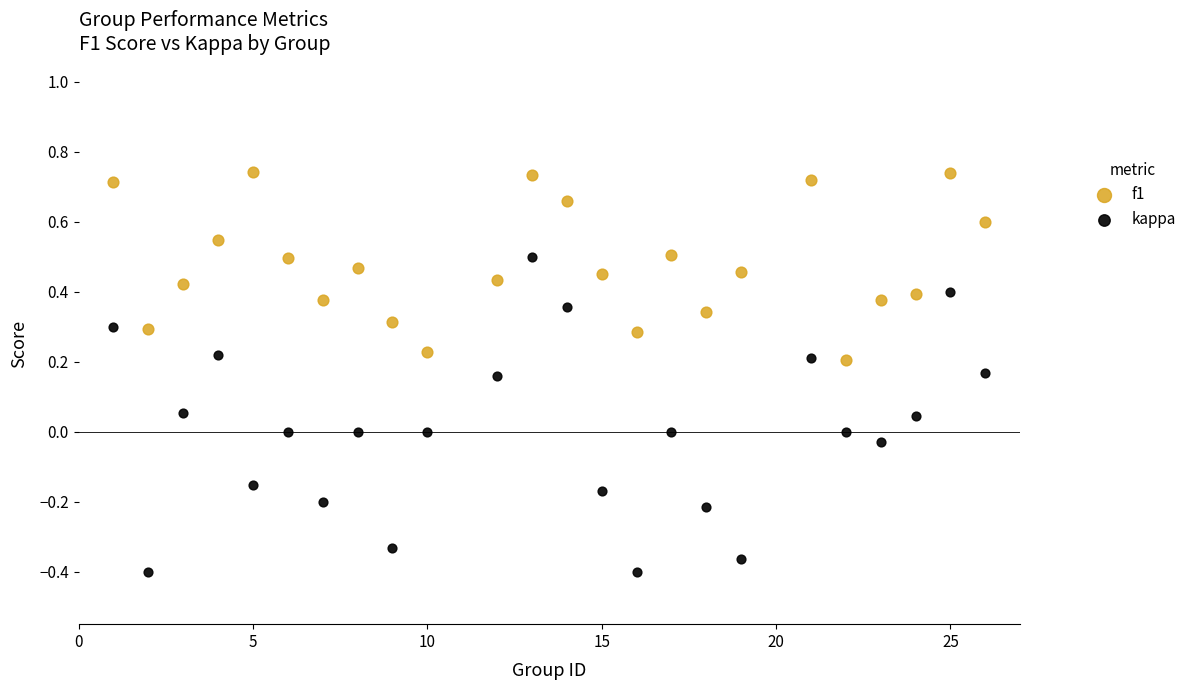

Which series contains the highest Y value?

f1